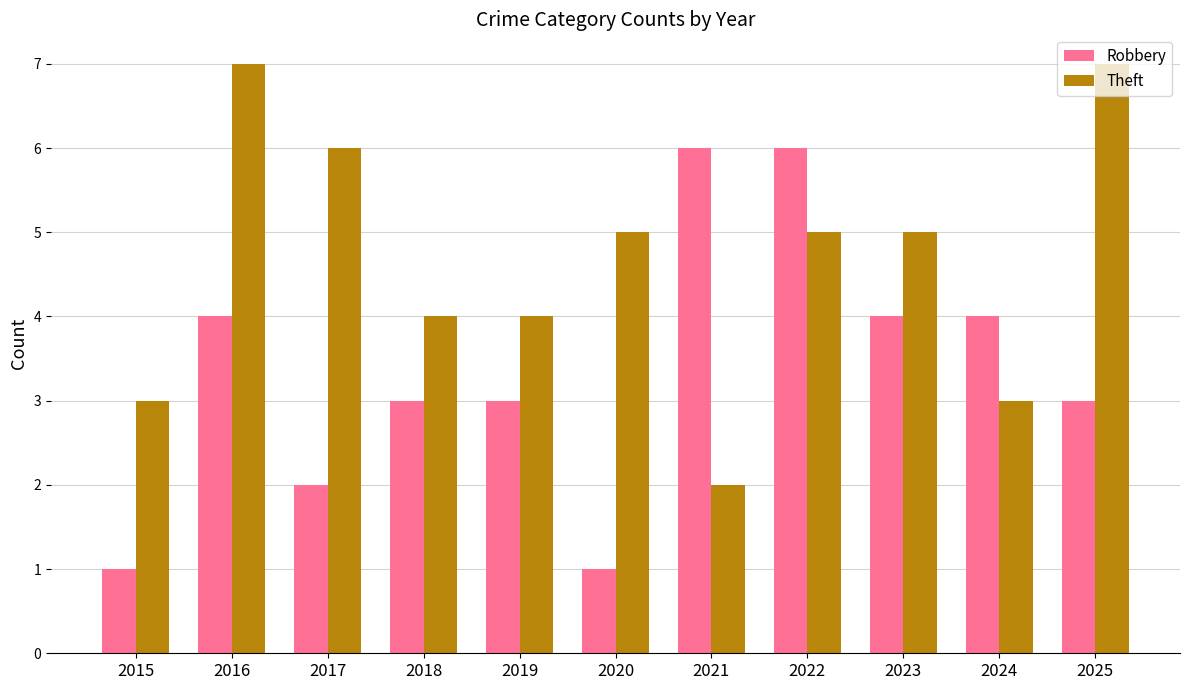

What is the difference between the maximum and minimum values in the Theft series?

5